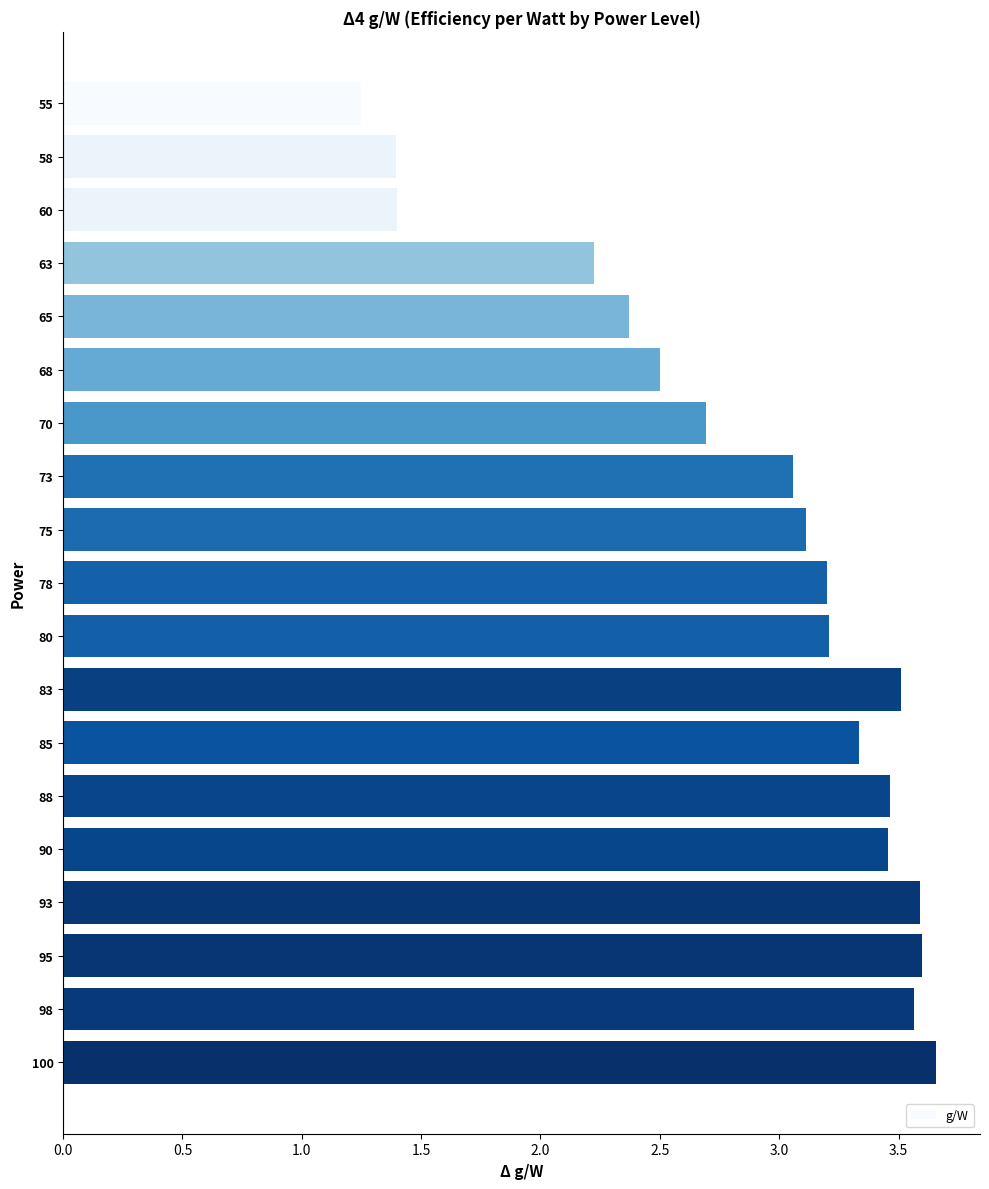

Are the bars grouped side by side (vs. stacked)?

No